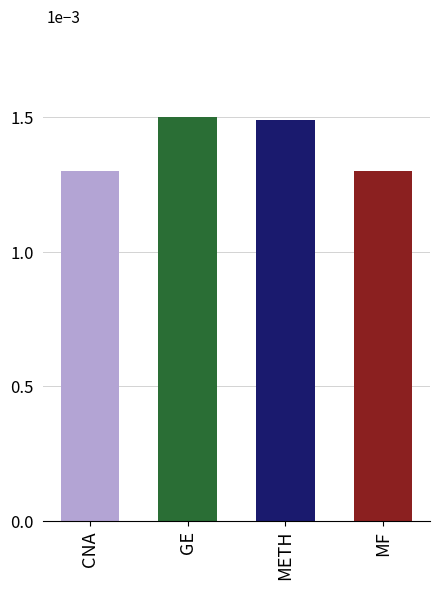

Which label corresponds to the largest value in the chart?

GE